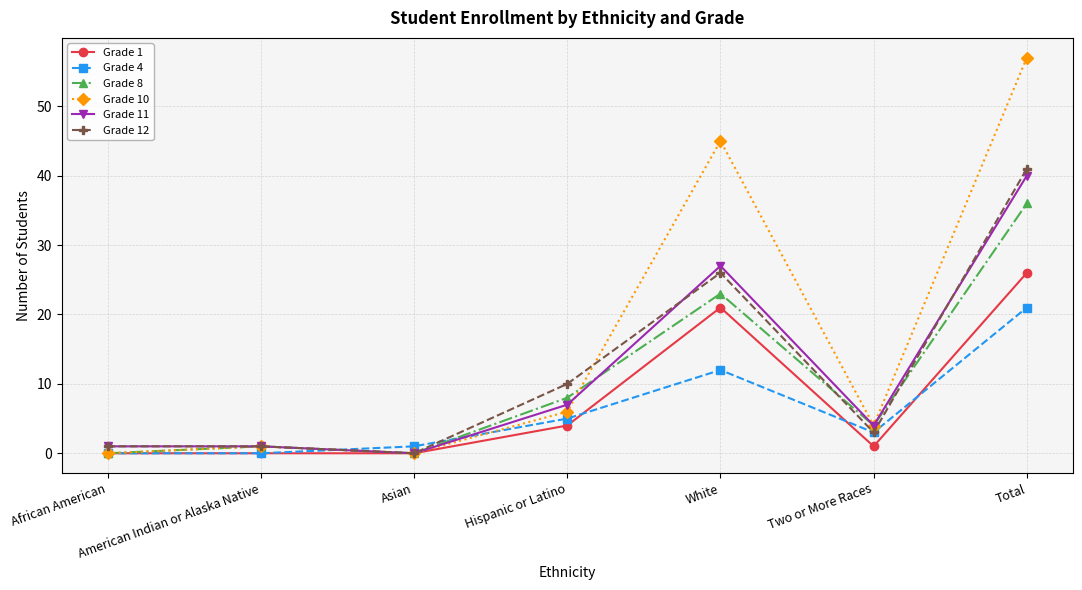

The Grade 12 series shows 26 at White. True or false?

True